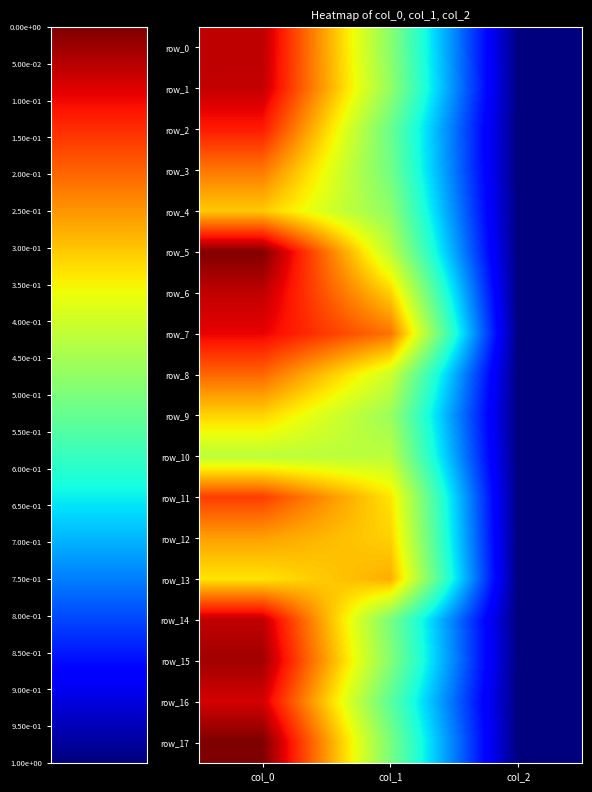

What is the difference between the maximum and minimum values in the row_3 series?

0.8